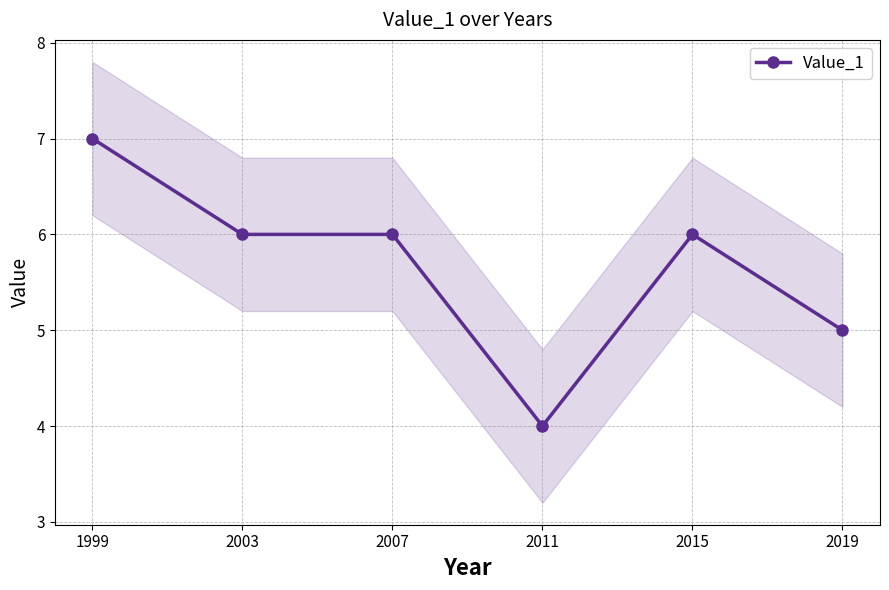

Count the number of data series in this chart.

1